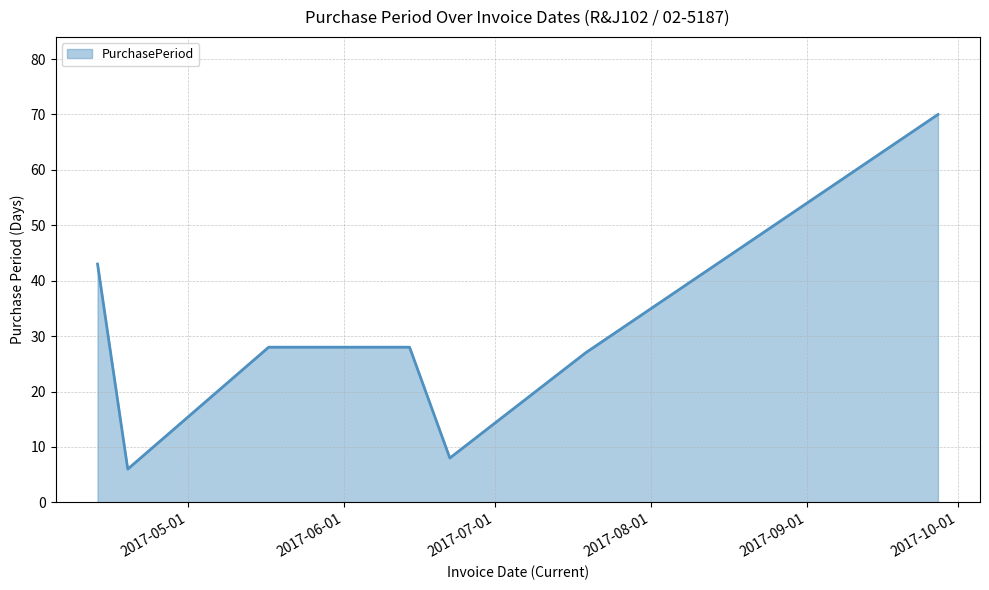

What is the difference between the maximum and second lowest values?

62